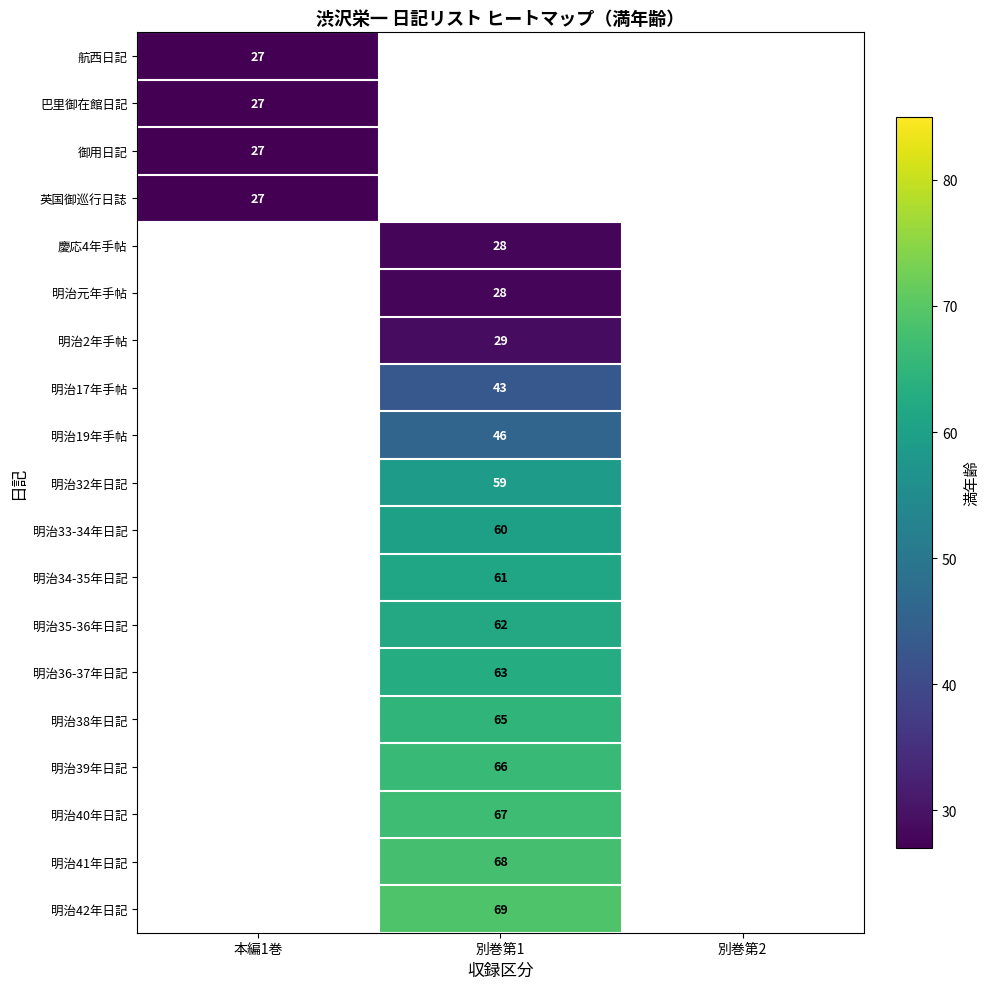

The value of 明治42年日記 at 別巻第1 is 69. True or false?

True